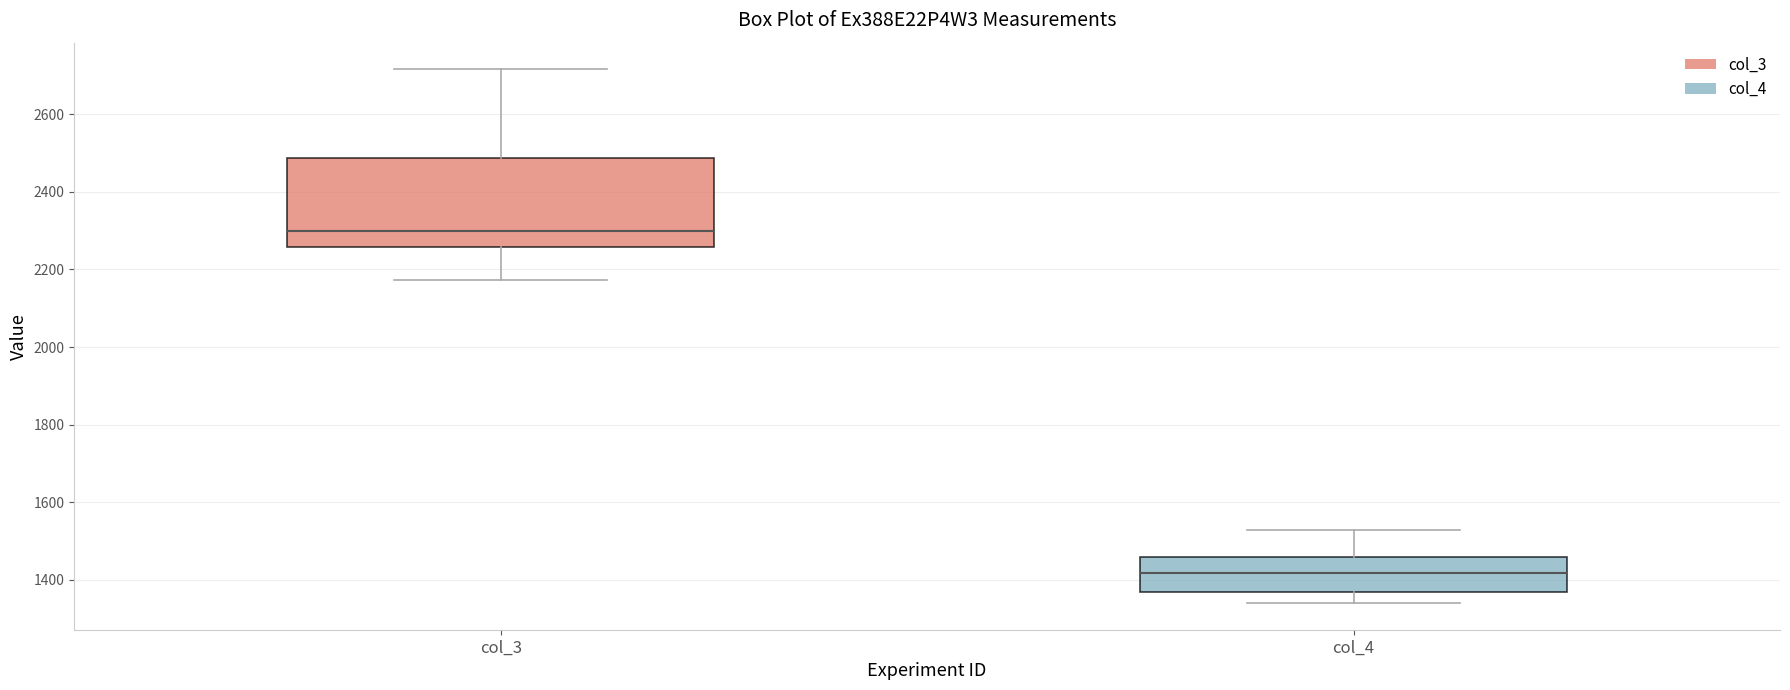

Which box's median line is the lowest?

col_4